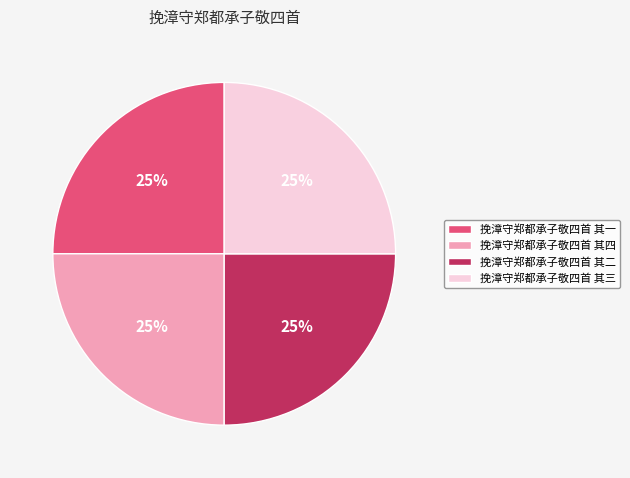

Count the number of slices in the pie.

4